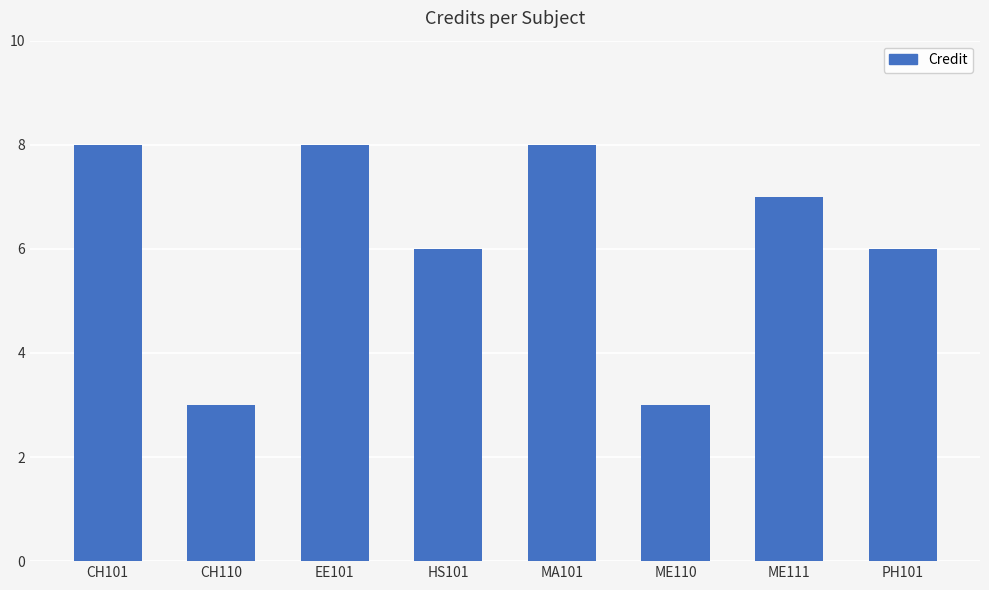

Reading left to right, list all the values displayed in this chart.

CH101=8	CH110=3	EE101=8	HS101=6	MA101=8	ME110=3	ME111=7	PH101=6